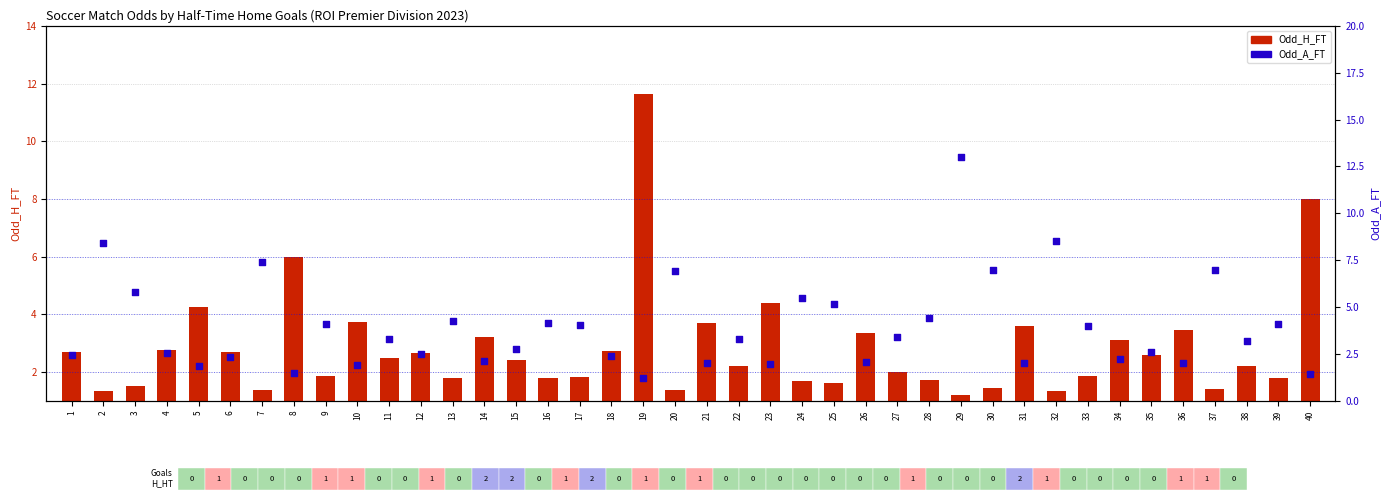

Which series has the largest total across all categories?

Odd_A_FT